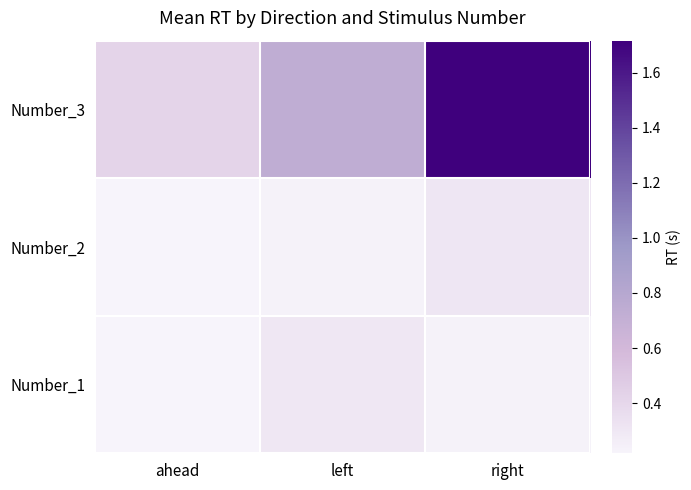

Reading right to left, transcribe all the data shown in this chart.

Number_1: right=0.2	left=0.3	ahead=0.2
Number_2: right=0.3	left=0.2	ahead=0.2
Number_3: right=1.7	left=0.7	ahead=0.4